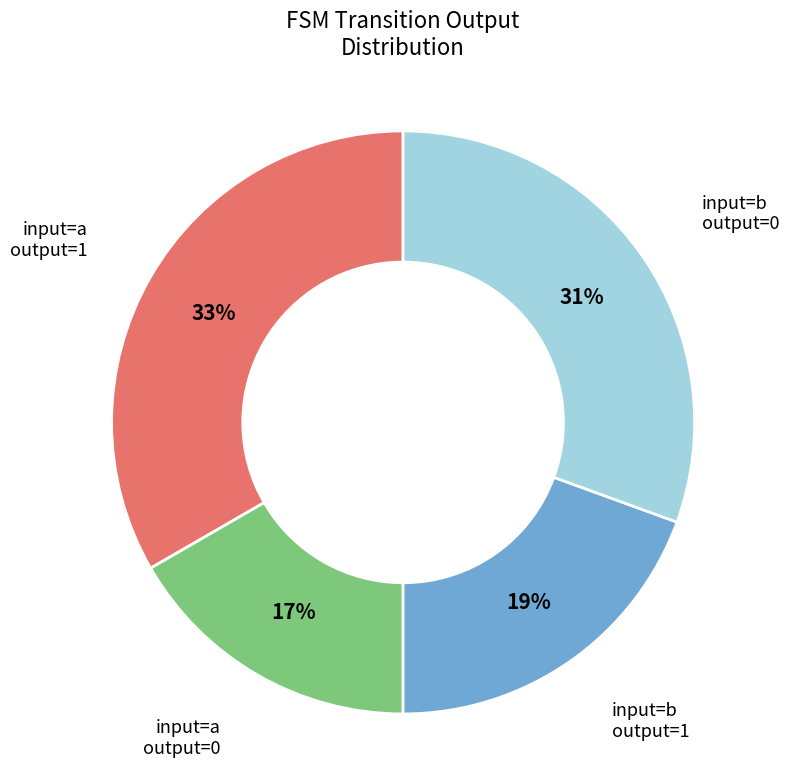

Count the number of slices in the pie.

4